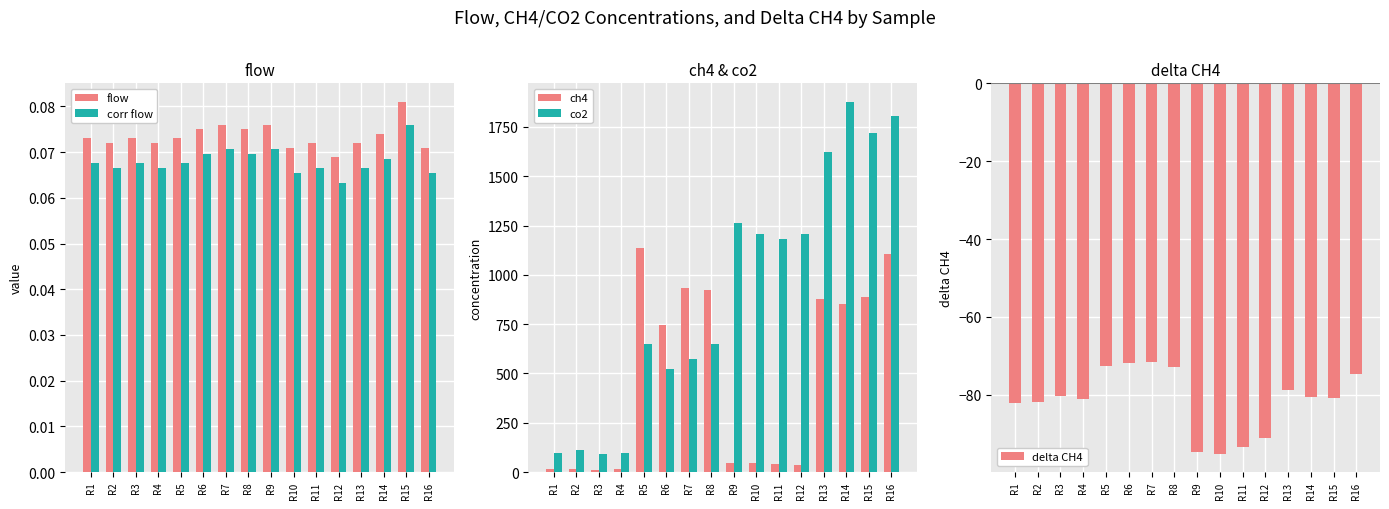

What are all the series names shown in the legend?

flow, corr flow, ch4, co2, delta CH4